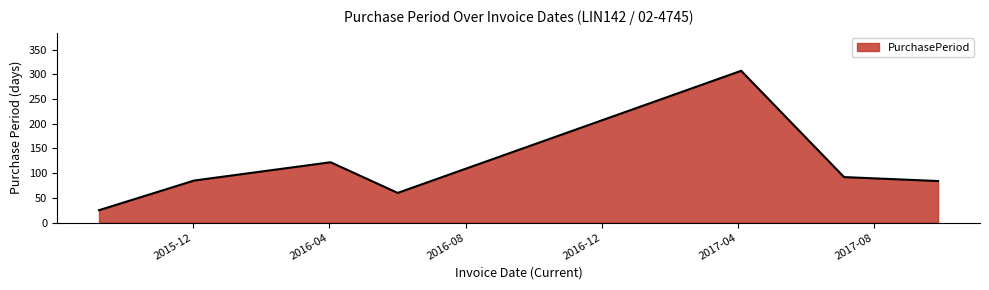

What is the difference between the maximum and minimum values?

282